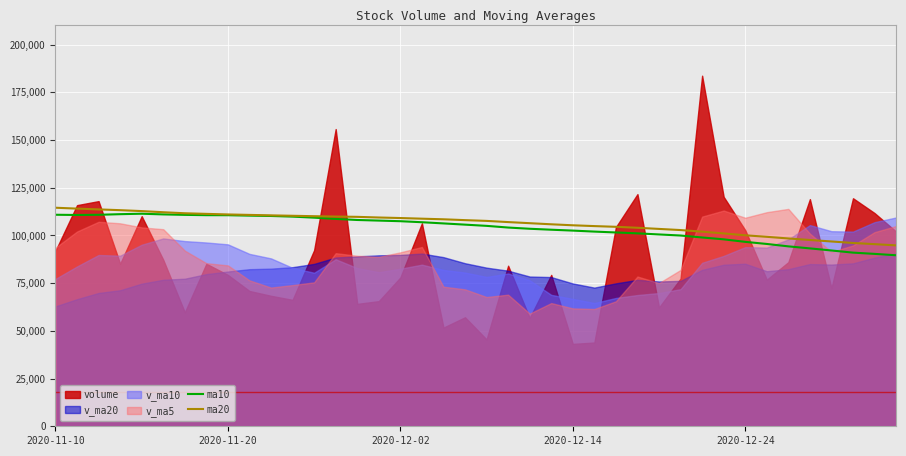

The value of ma20 at 2020-12-24 is 174091.6. True or false?

False